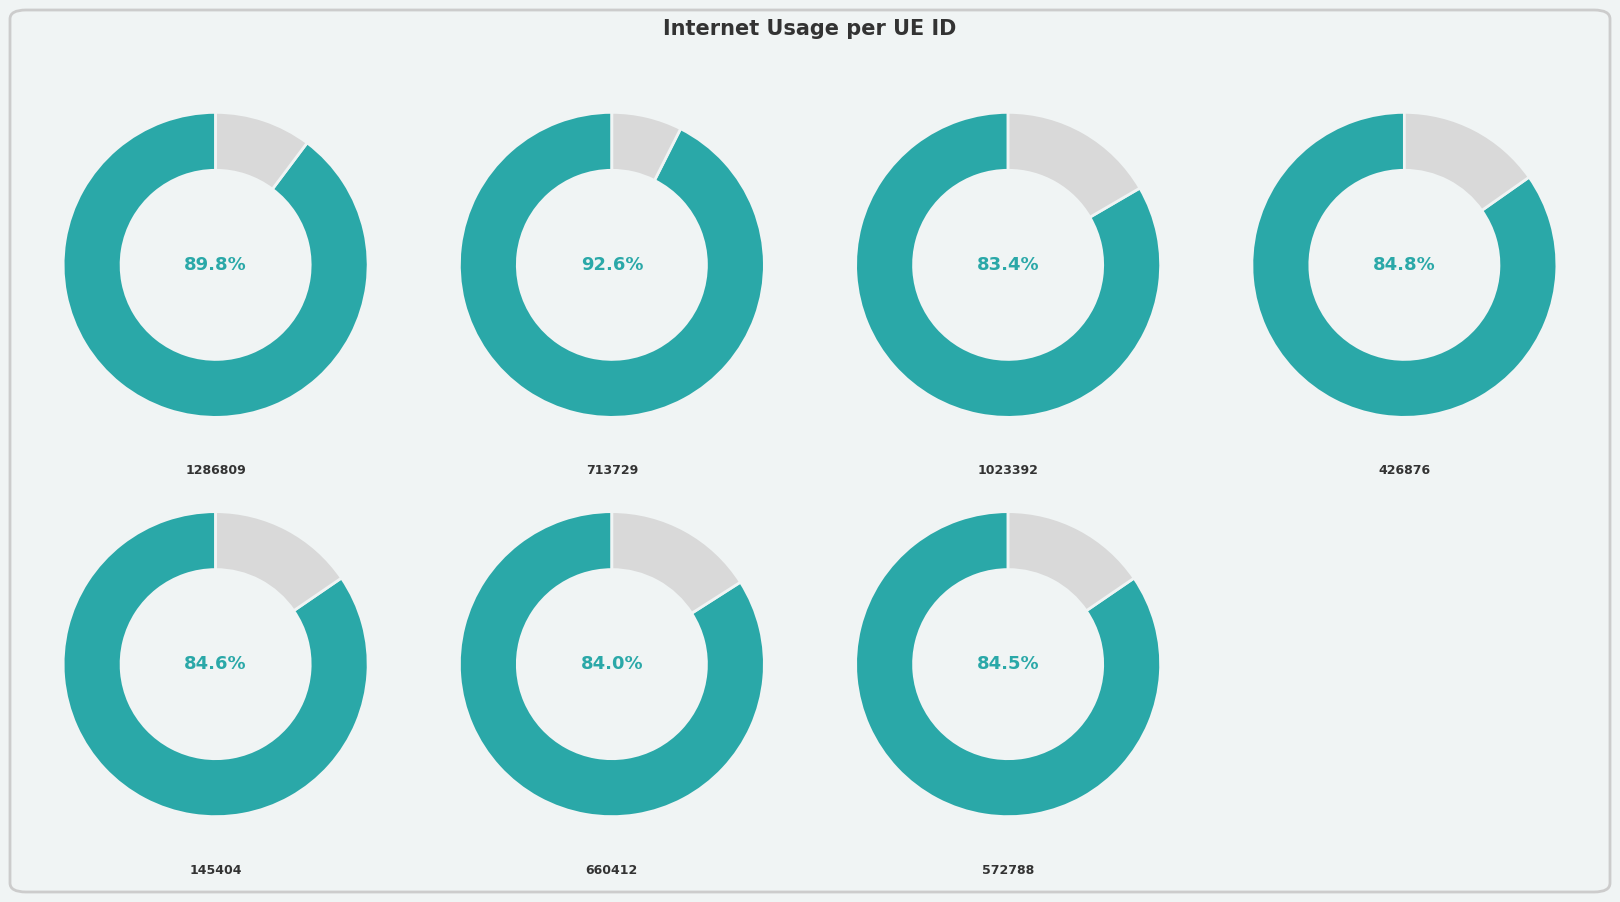

Do 713729 and 572788 together represent more than half of the pie?

No